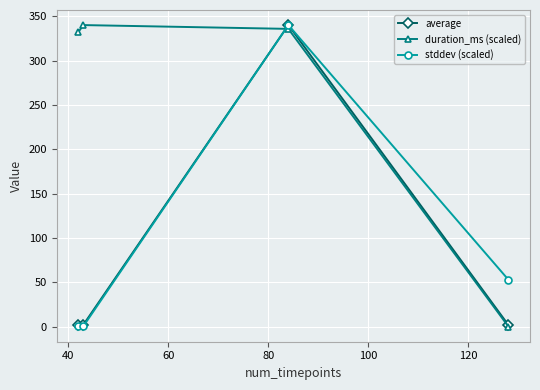

True or false: stddev (scaled) and duration_ms (scaled) intersect in this chart.

True